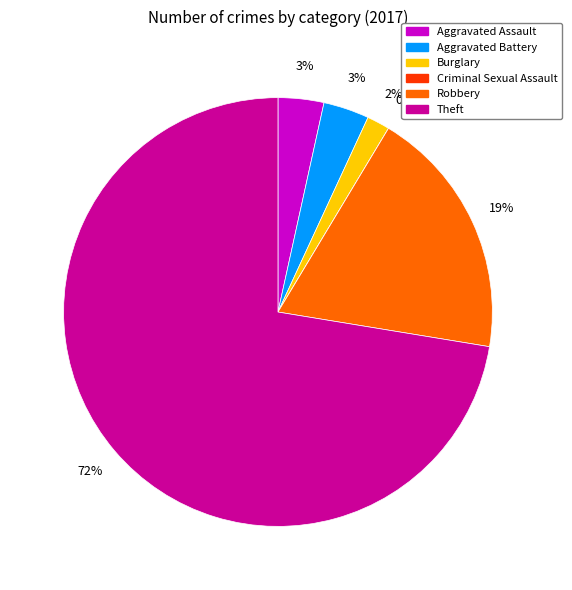

Does Aggravated Battery account for over 50% of the chart?

No